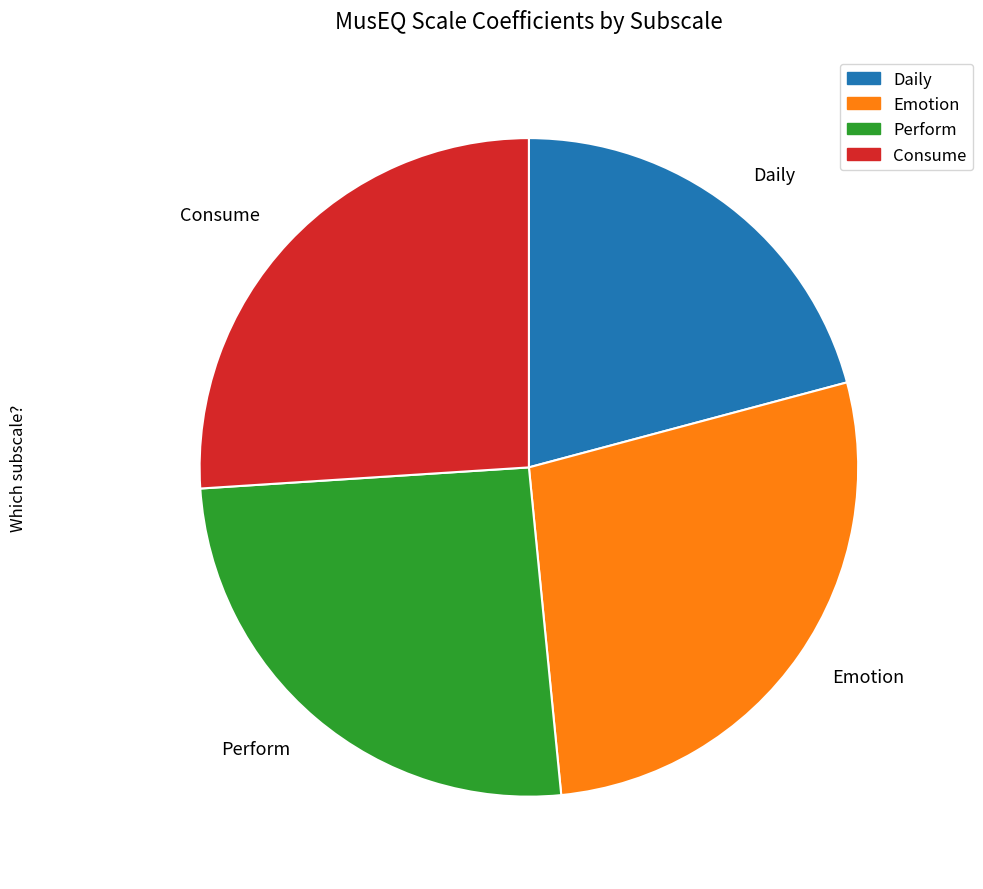

The Emotion slice represents 21% of the pie. True or false?

False